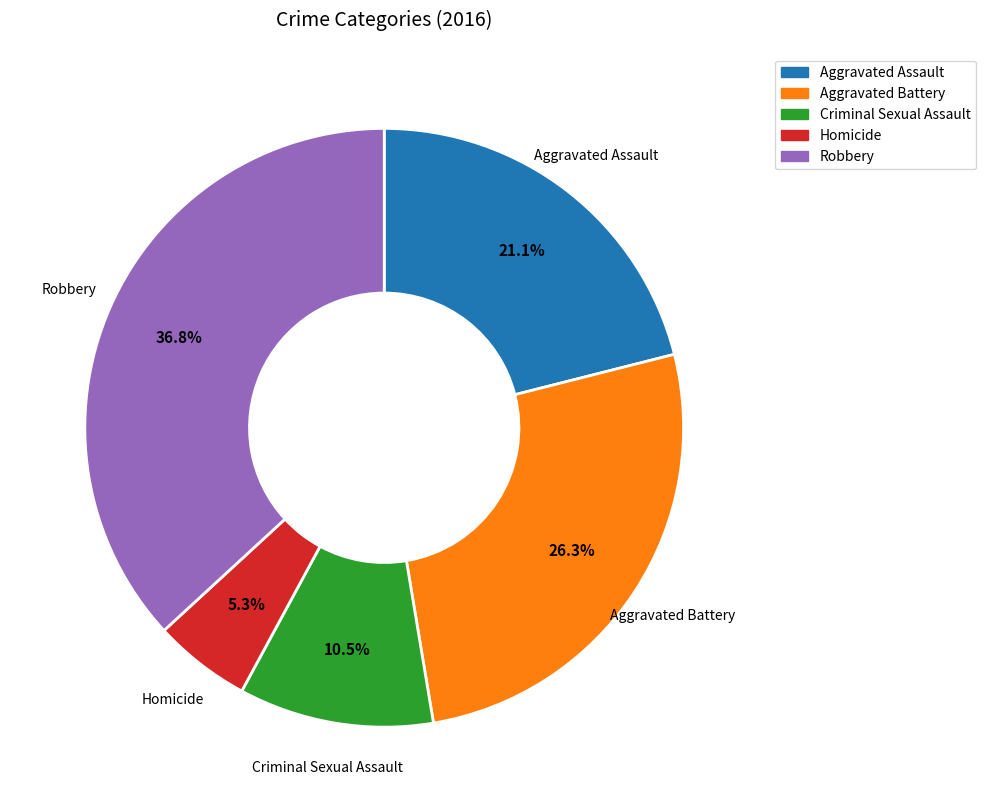

What portion of the pie excludes Aggravated Assault?

78.9%